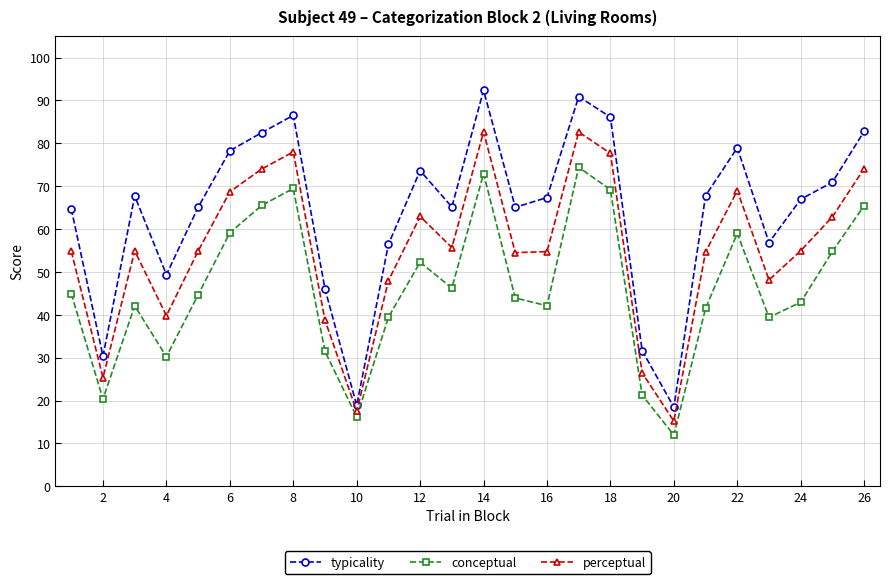

What are all the series names shown in the legend?

typicality, conceptual, perceptual